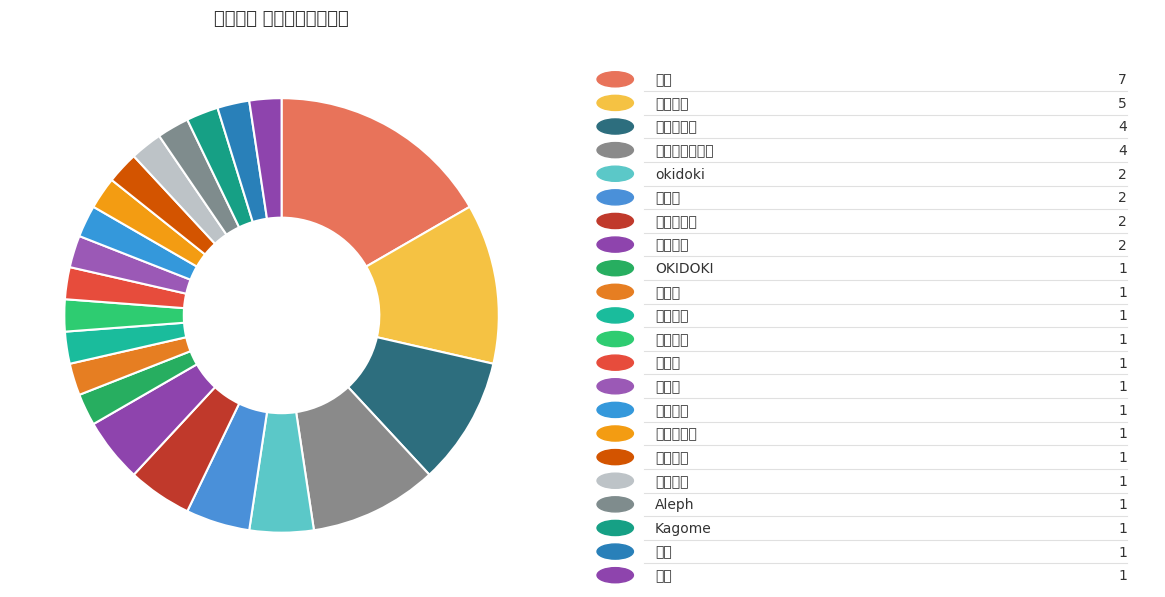

Which category has the smallest portion of the pie?

OKIDOKI